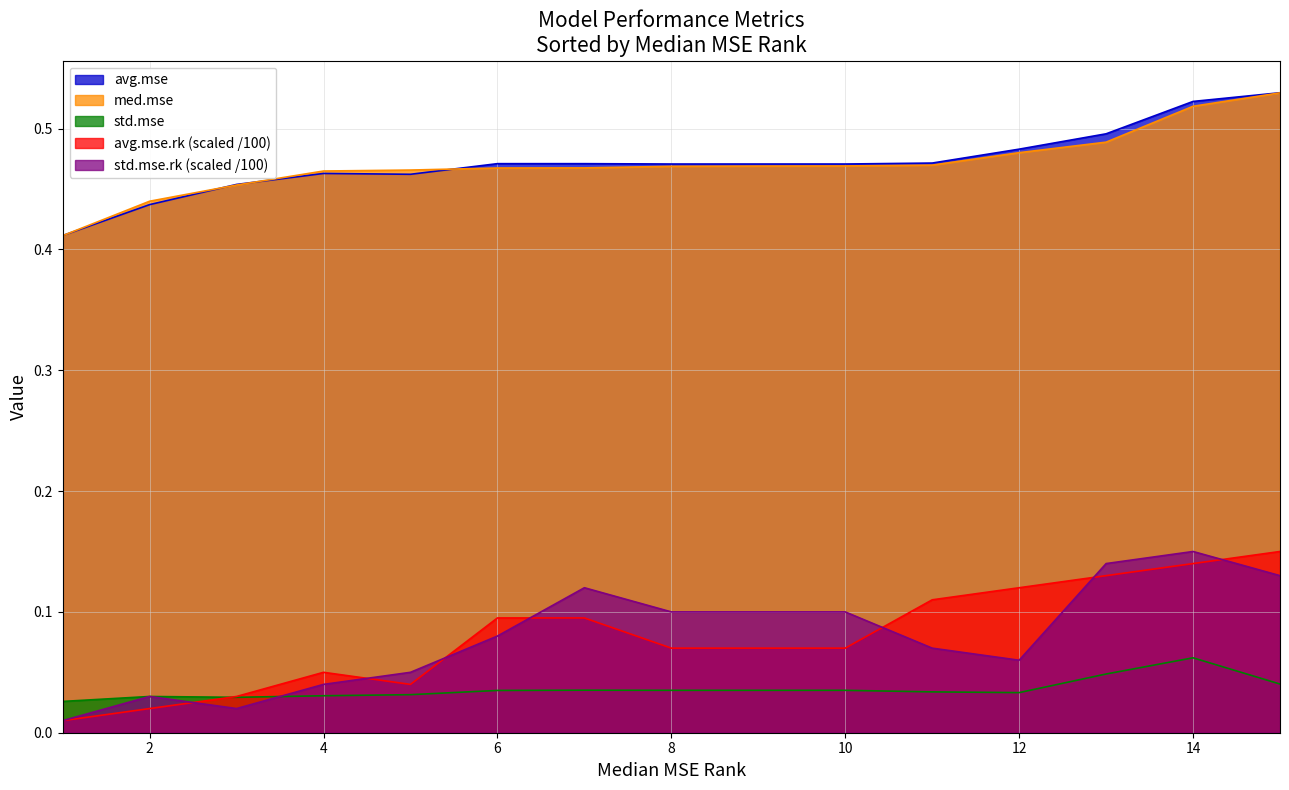

At PLS, list the series in order from largest to smallest.

avg.mse, med.mse, std.mse